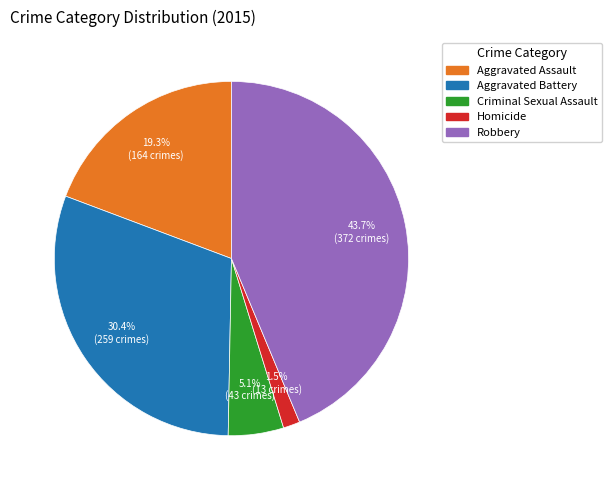

To the nearest percent, what portion does Robbery represent?

44%